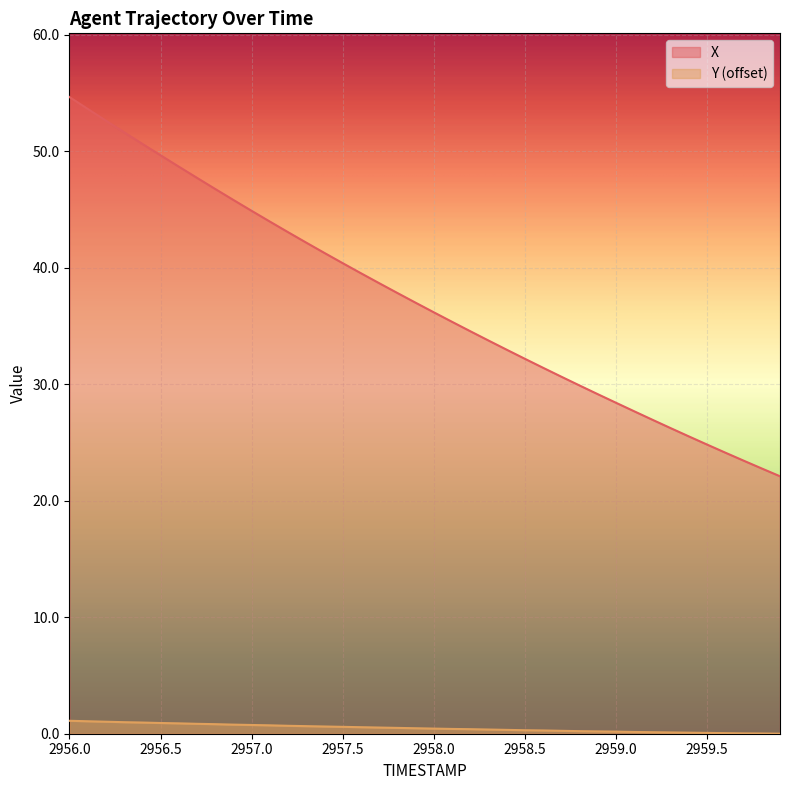

What is the sum of the X values at 2959.9 and 2959.4?

47.6